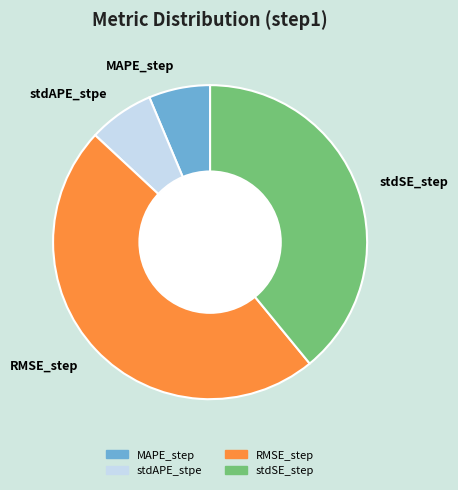

The RMSE_step slice represents 48% of the pie. True or false?

True